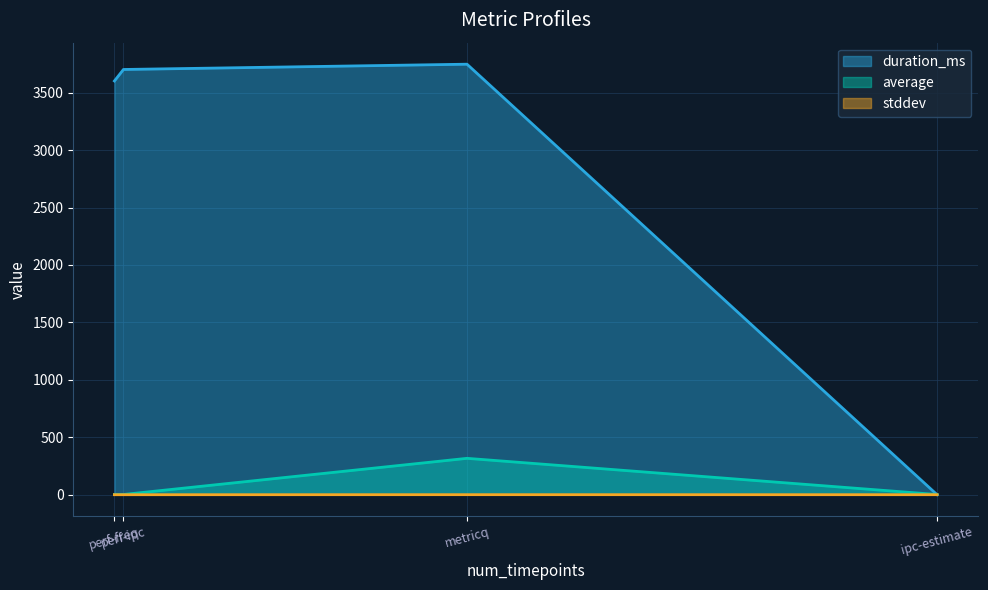

Read the duration_ms value at perf-freq.

3602.0